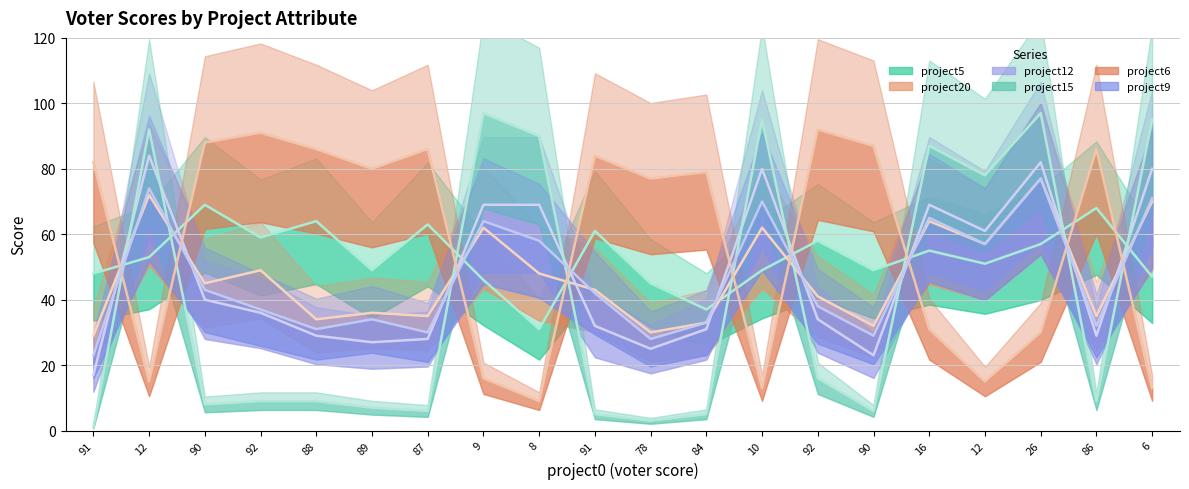

How many data points in project12 are above 36?

9